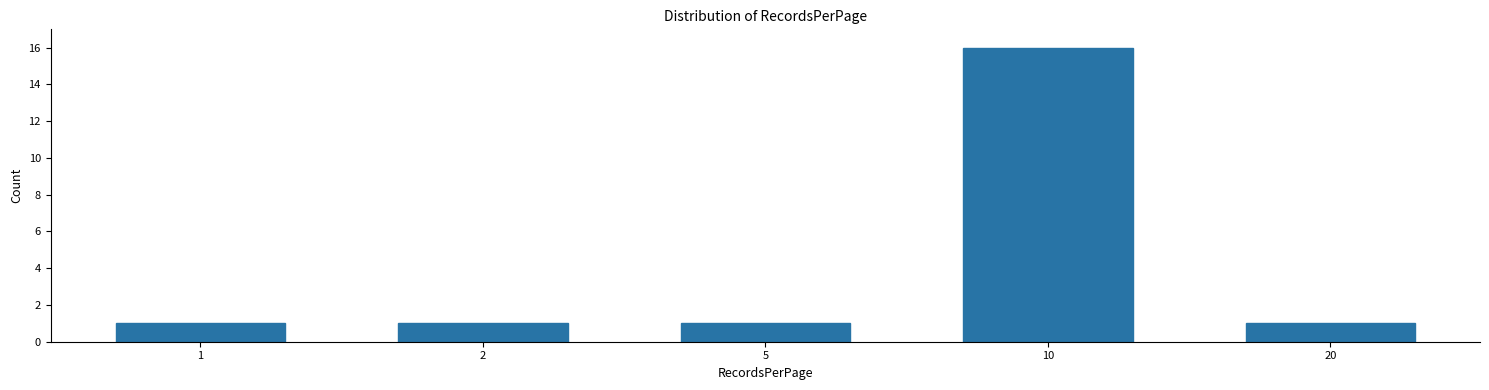

Reading left to right, transcribe all the data shown in this chart.

1	1	1	16	1